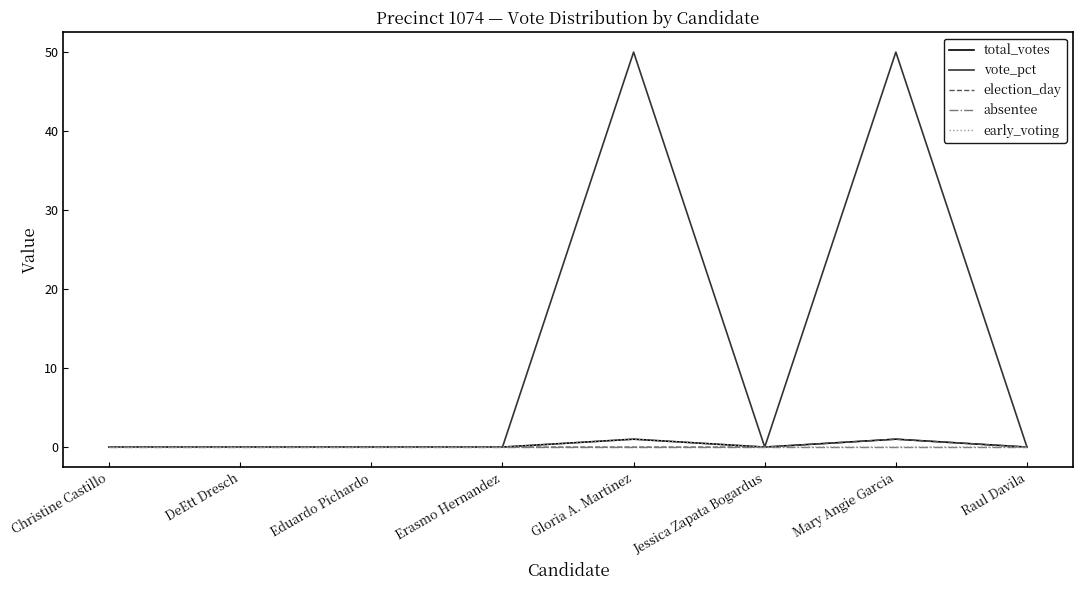

Which series has the widest spread of values?

vote_pct